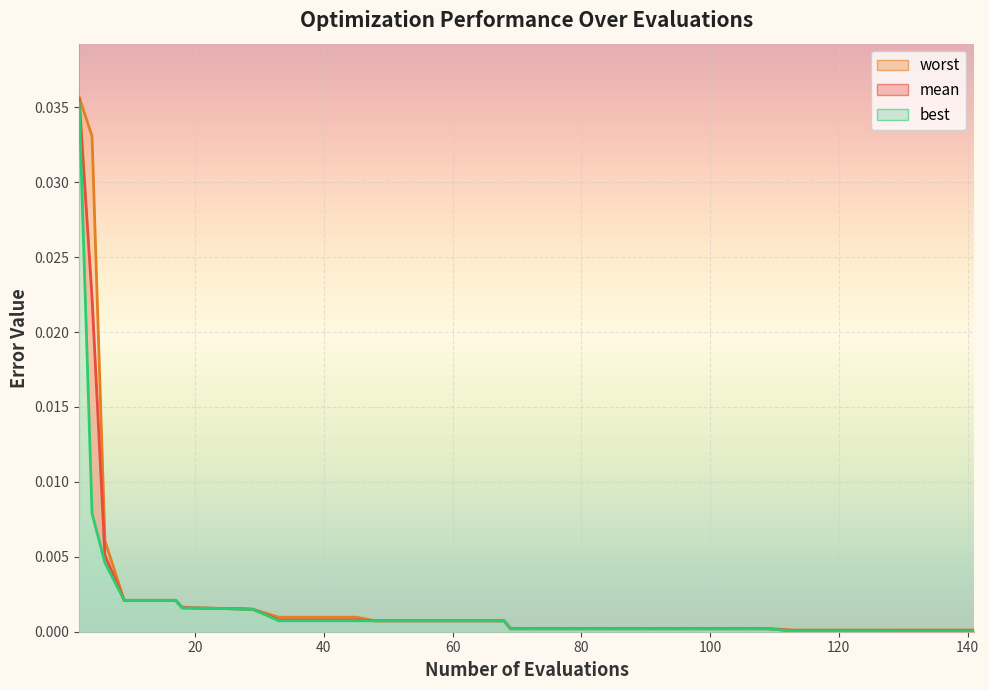

Rank the series by their maximum value, from highest to lowest.

worst, mean, best